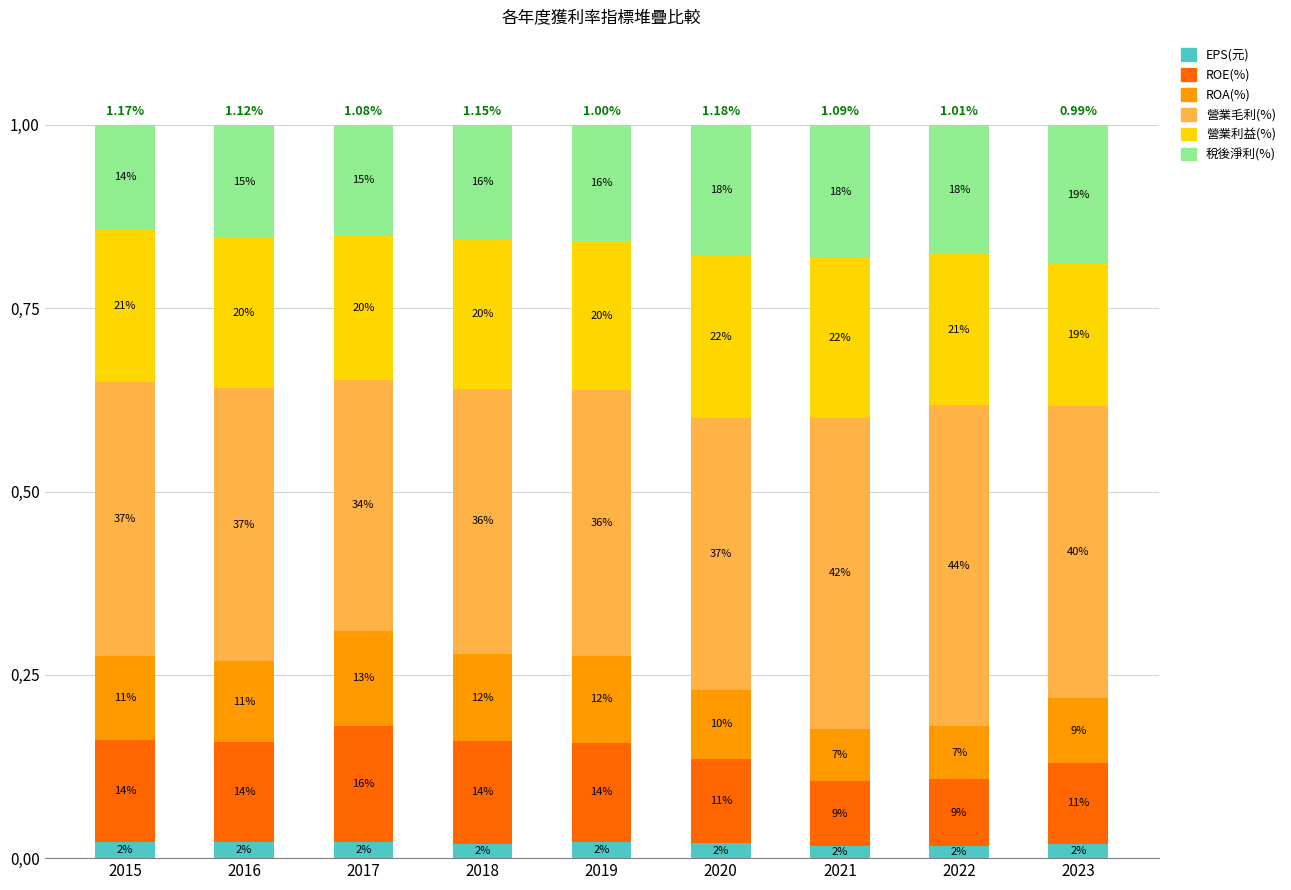

Which series has the widest spread of values?

營業毛利(%)